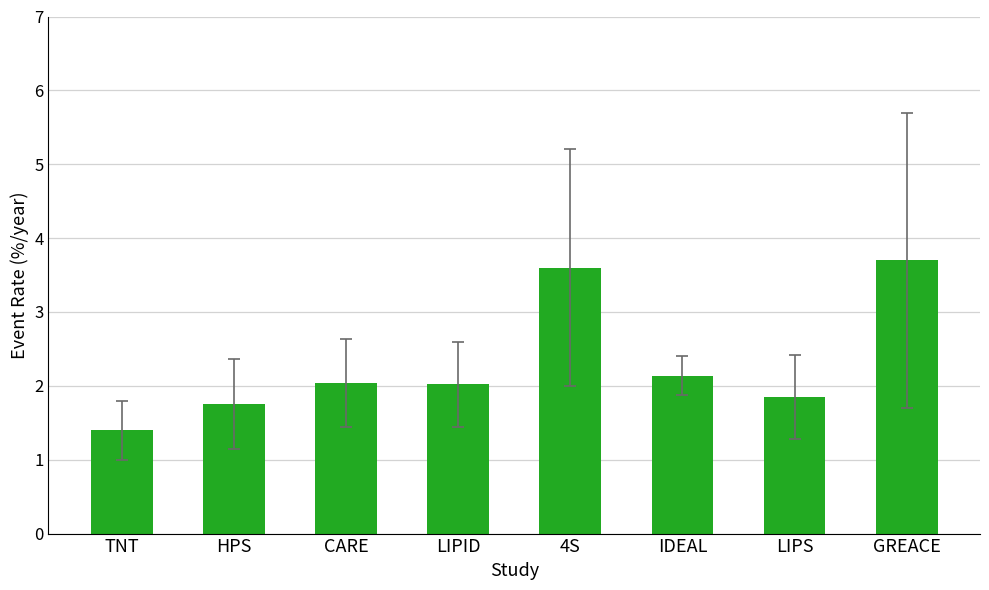

What is the difference between the maximum and minimum values?

2.3